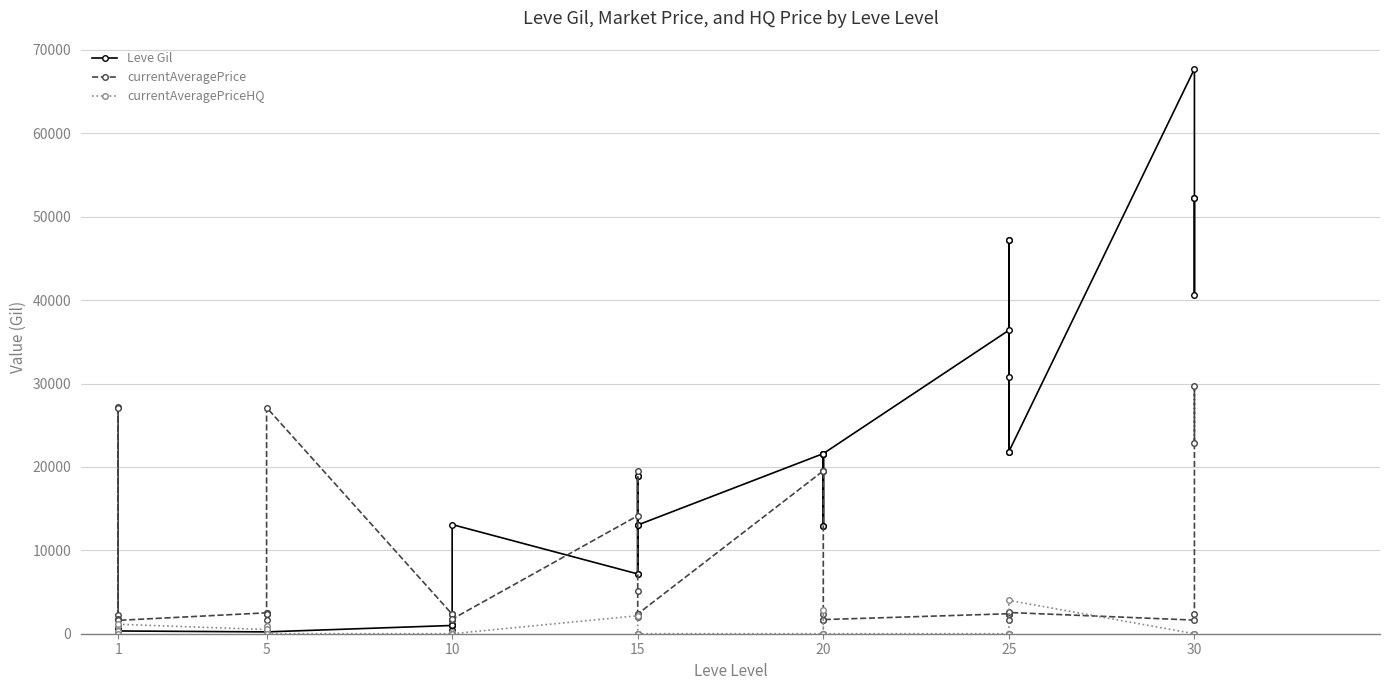

What is the total value across all series at 20?

27809.0